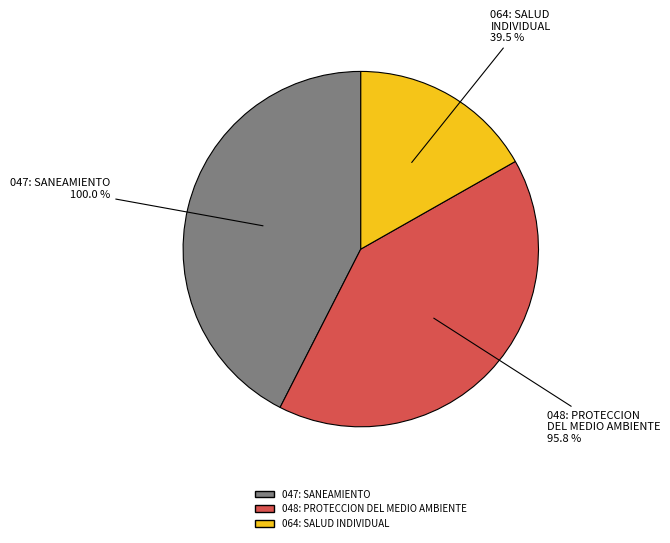

To the nearest percent, what is the average slice percentage?

33%